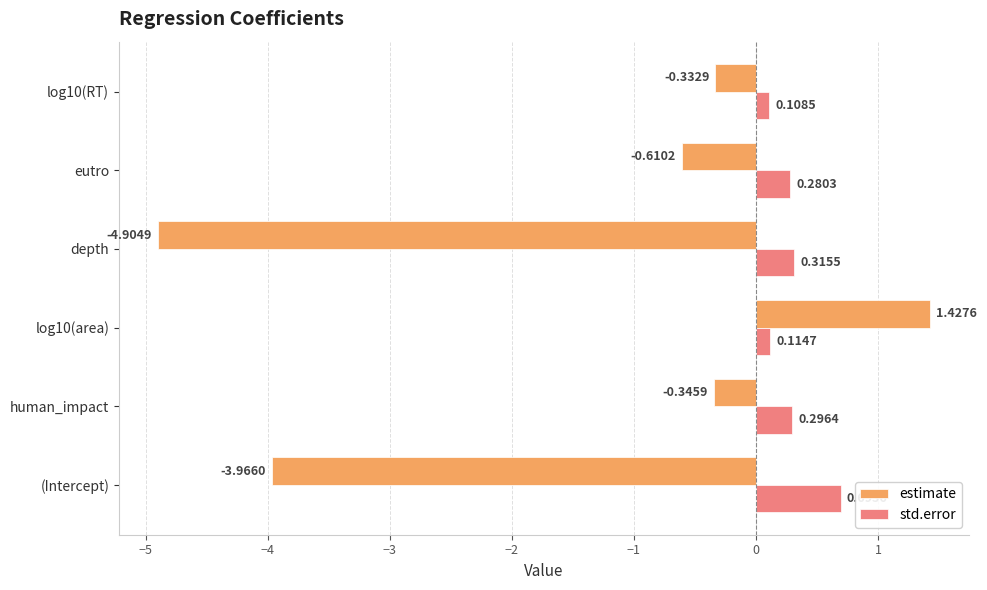

At which label does estimate reach its minimum?

depth